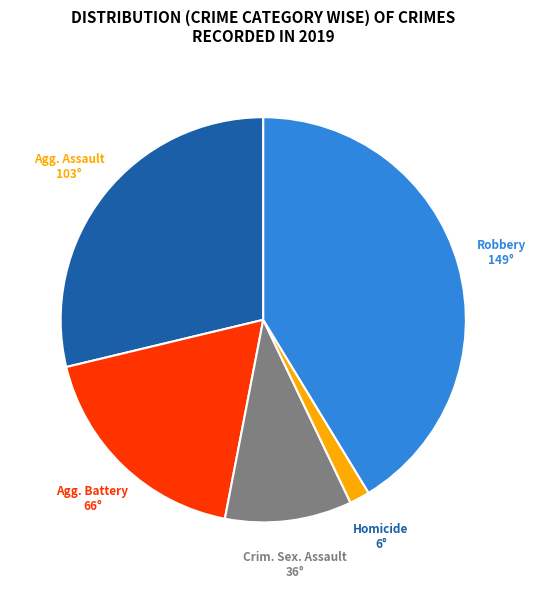

How many slices are in this pie chart?

5